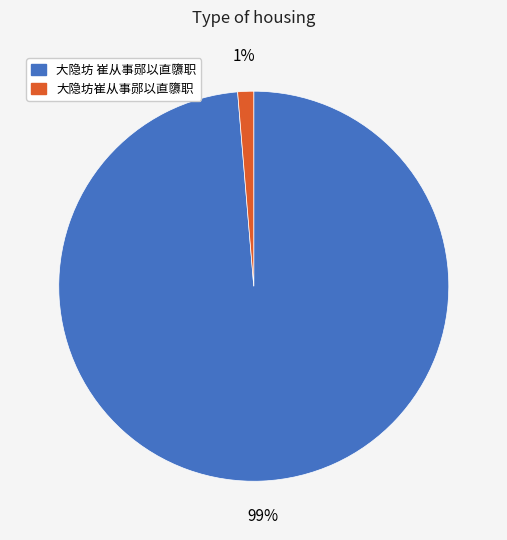

To the nearest percent, what portion does 大隐坊崔从事郧以直隳职 represent?

1%